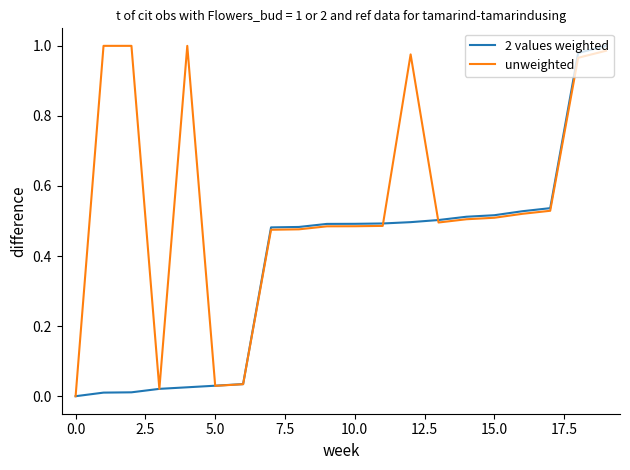

List the series in order of their overall mean, lowest first.

2 values weighted, unweighted